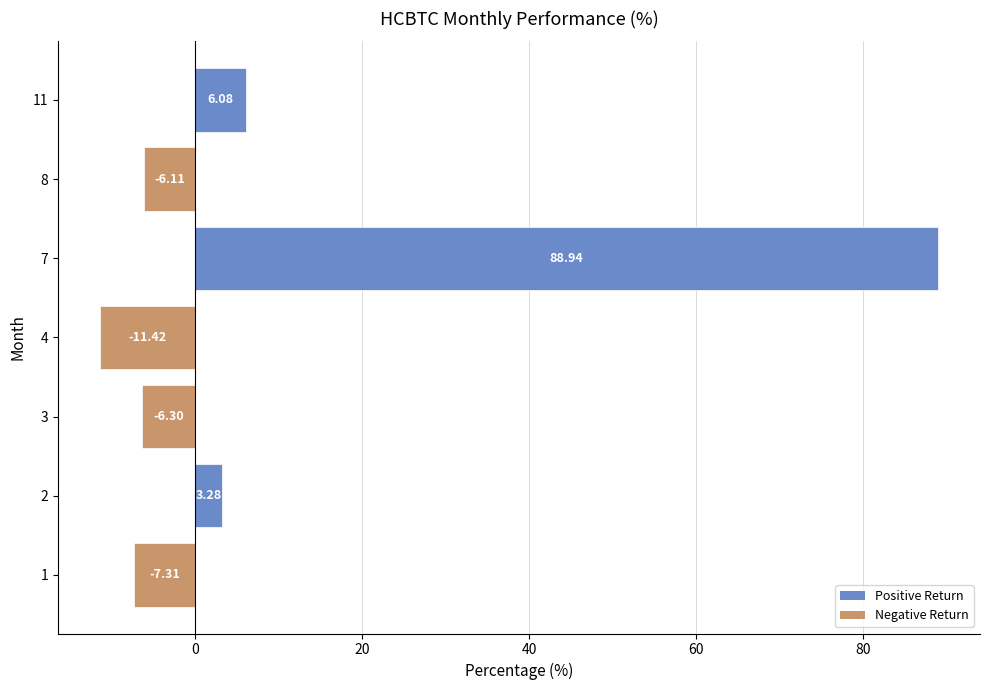

Which category has the highest value across all series?

7